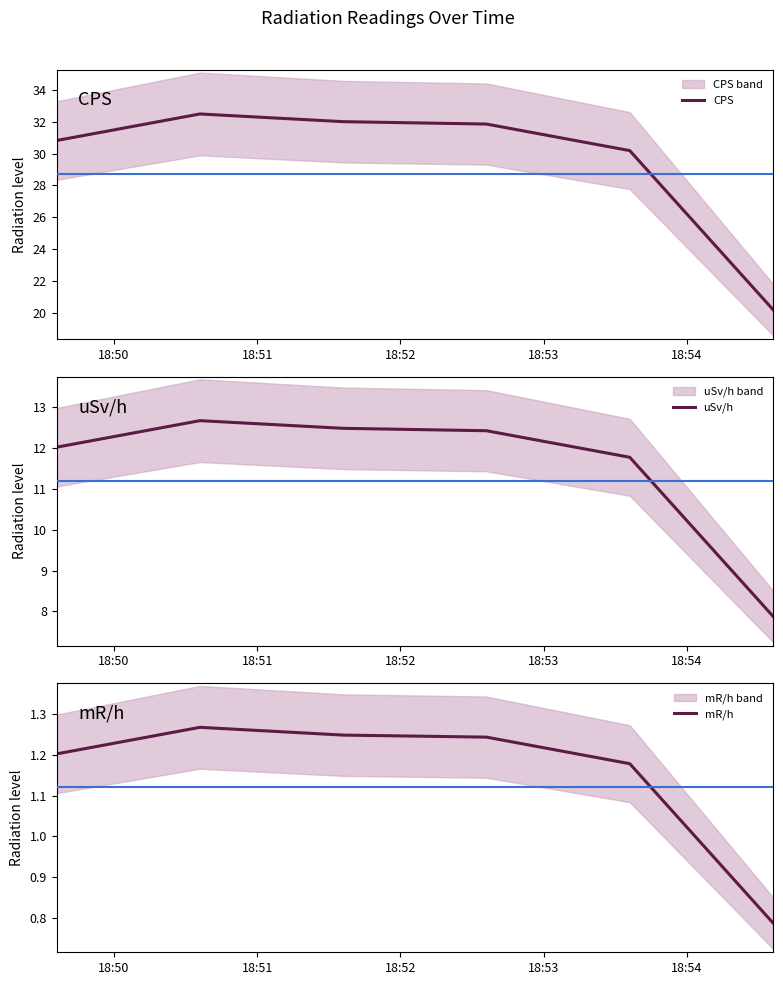

How many data points in uSv/h are less than 12?

2